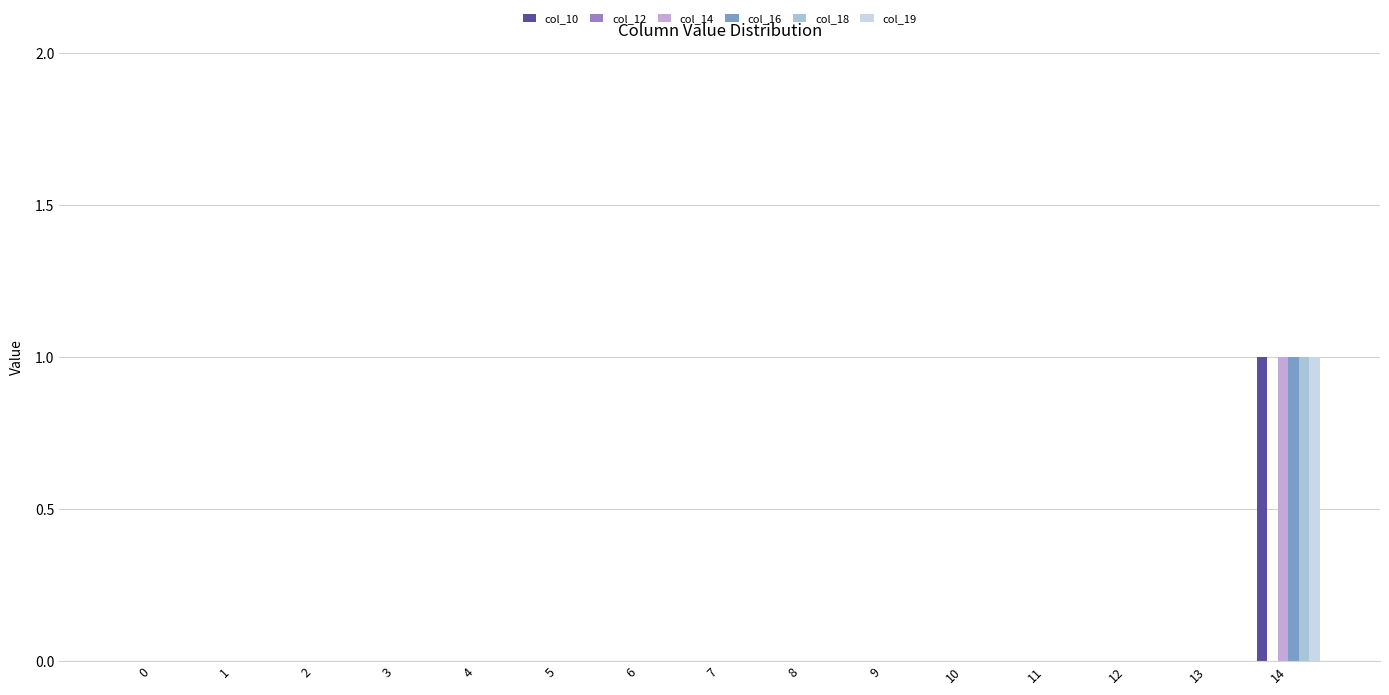

List the series in order of their peak value, lowest first.

col_12, col_10, col_14, col_16, col_18, col_19